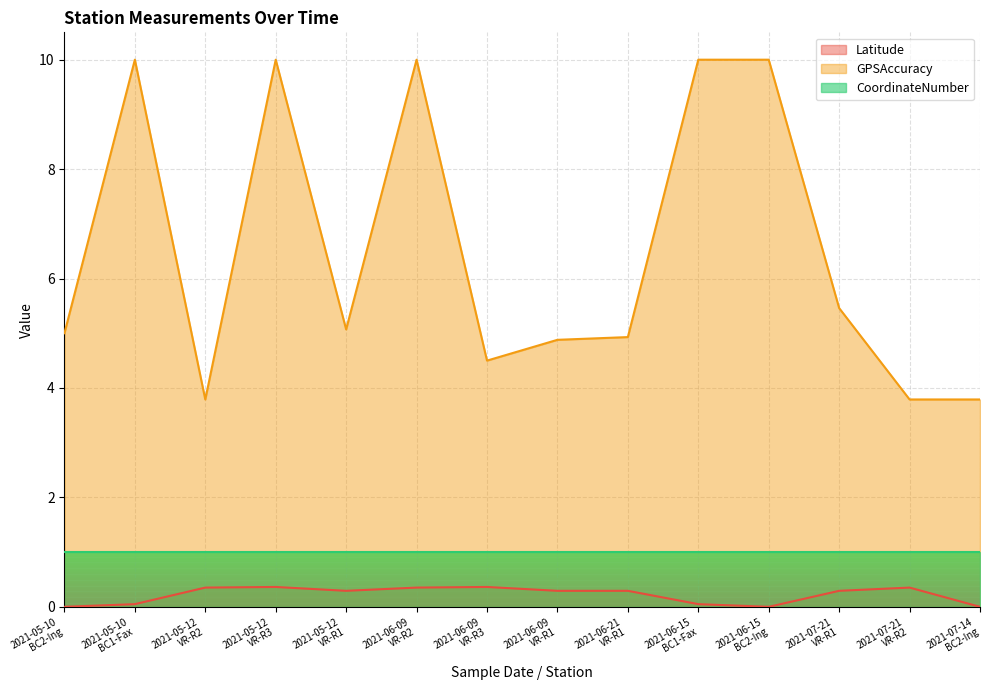

What is the difference between the highest and lowest values at 2021-06-15
BC1-Fax?

10.0